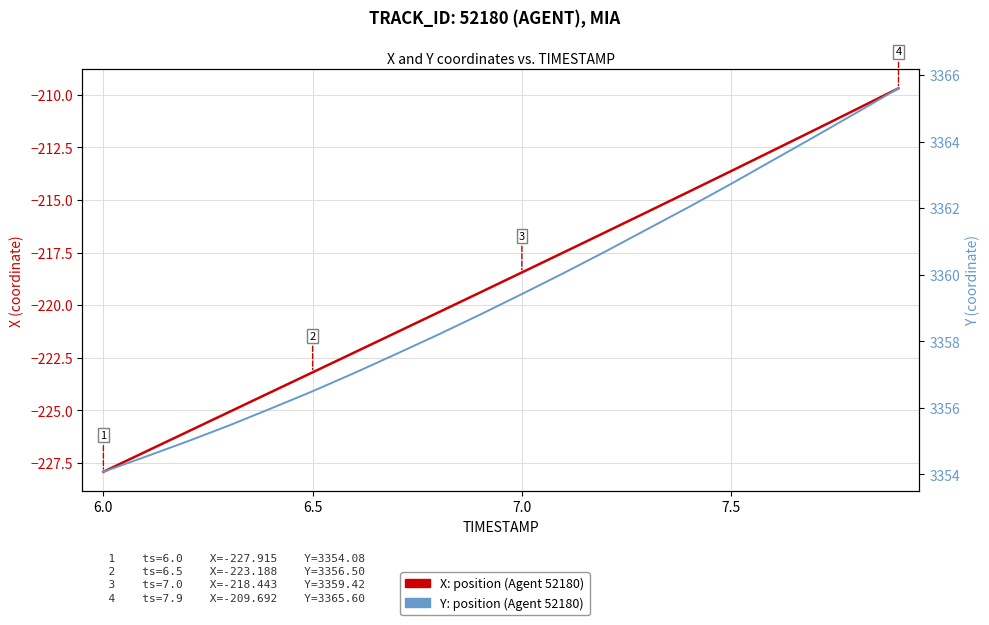

What is the average value of the X series?

-218.9